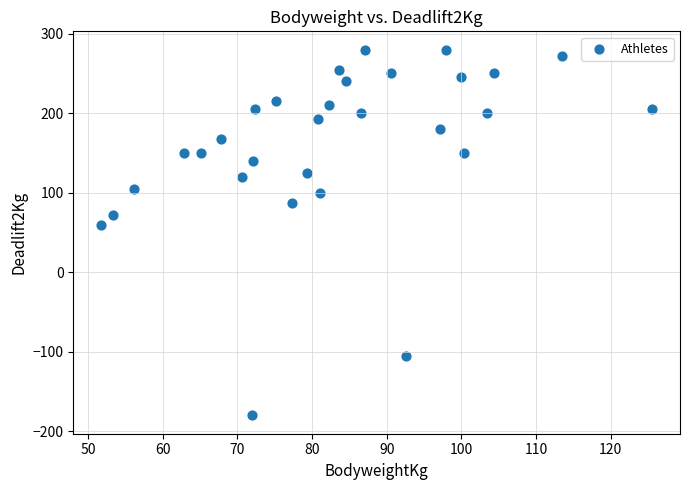

What Y value in the scatter plot is closest to 50?

60.0